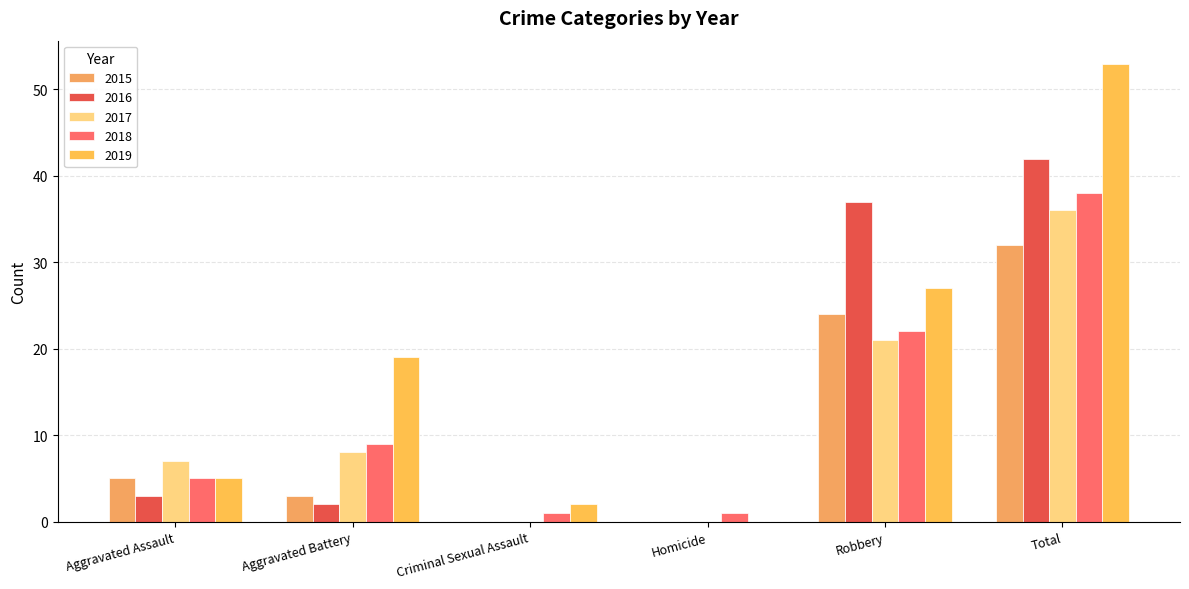

Is the value of 2016 at Criminal Sexual Assault greater than the value of 2015 at Homicide?

No